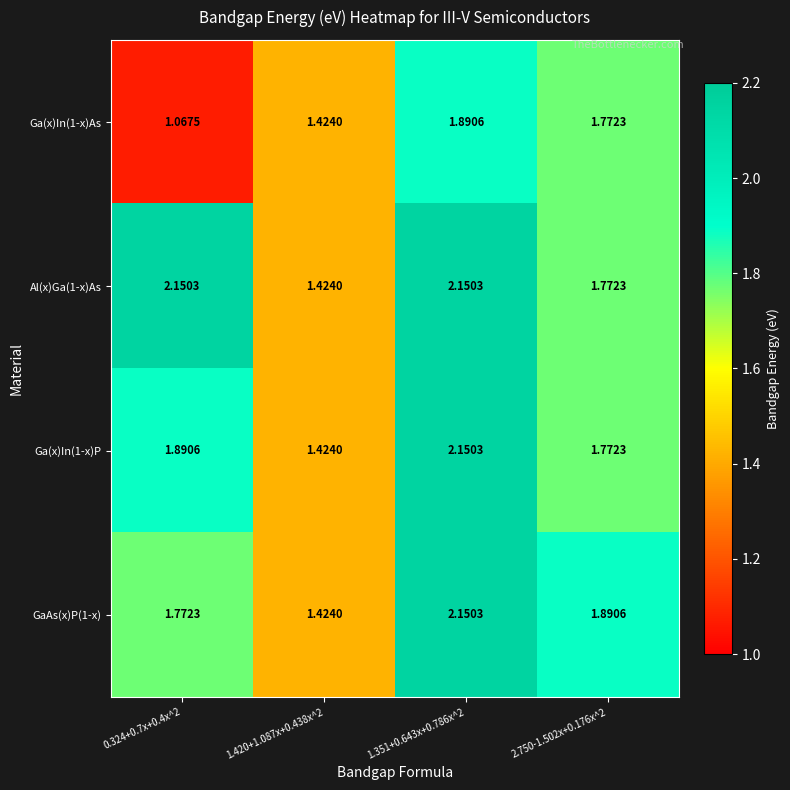

Is the value of GaAs(x)P(1-x) at 1.351+0.643x+0.786x^2 greater than the value of Ga(x)In(1-x)As at 1.420+1.087x+0.438x^2?

Yes